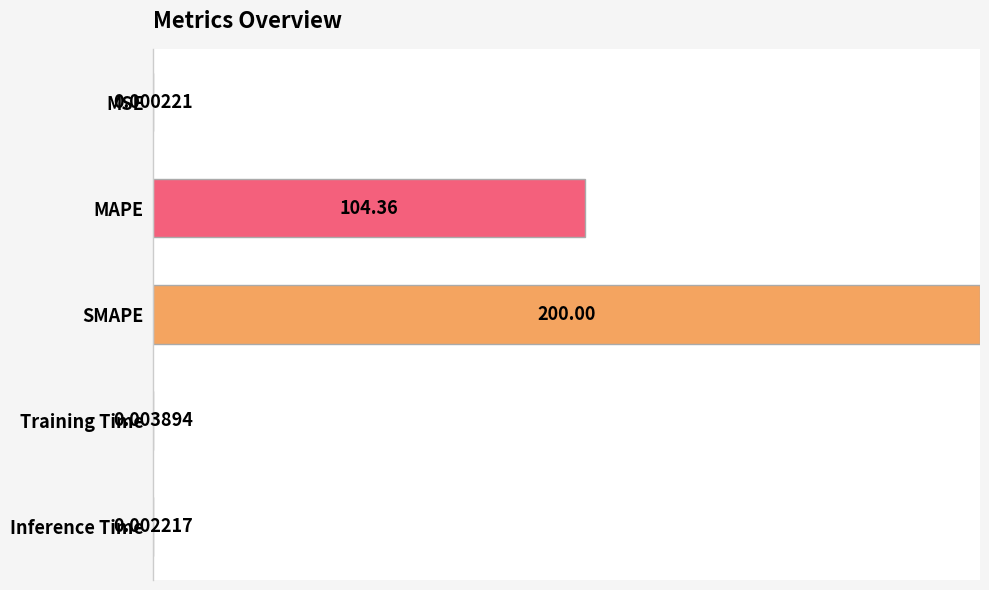

Are the bars grouped side by side (vs. stacked)?

No